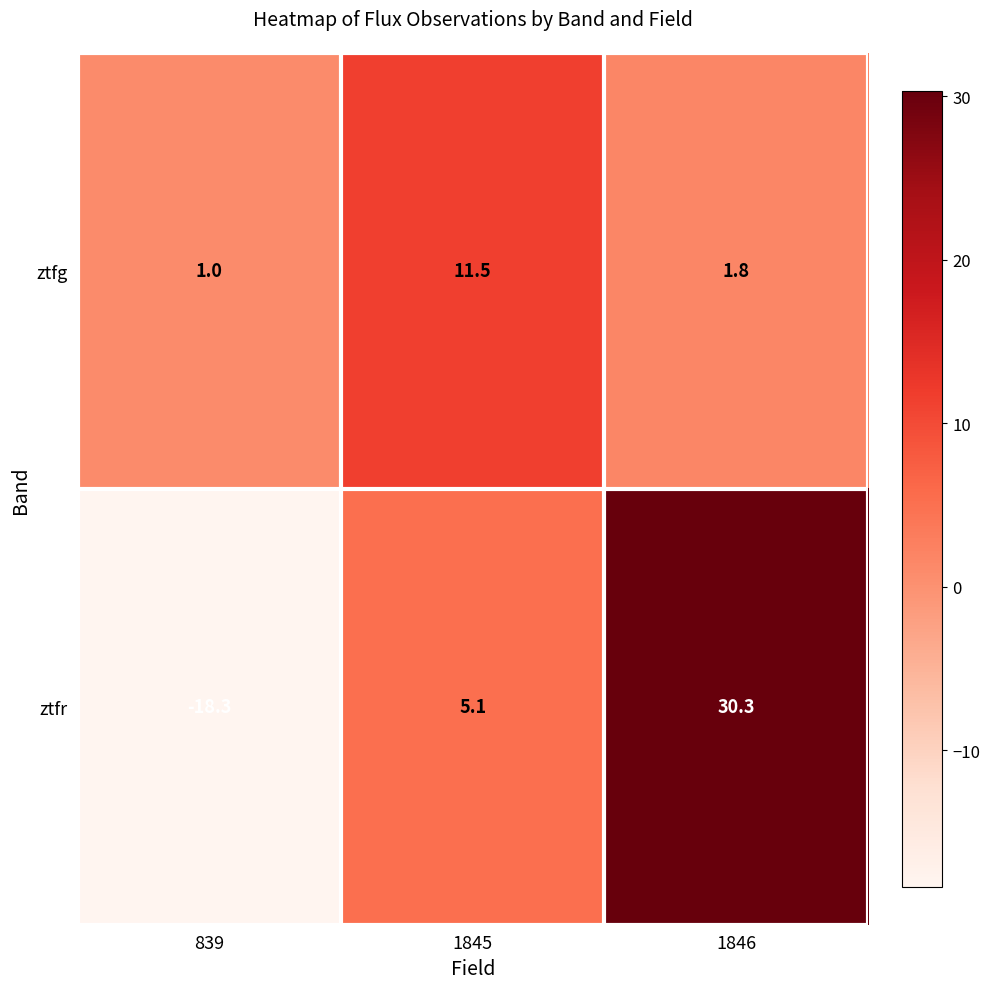

What is the sum of the ztfg values at 1846 and 839?

2.8